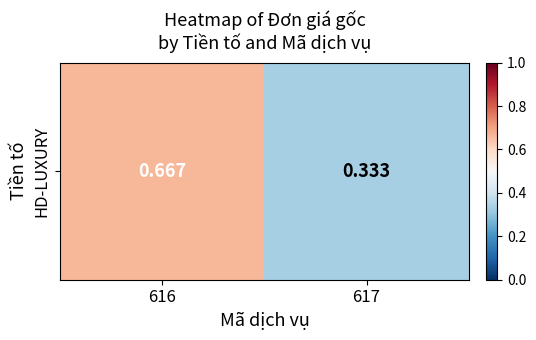

Reading left to right, transcribe all the data shown in this chart.

0.7	0.3